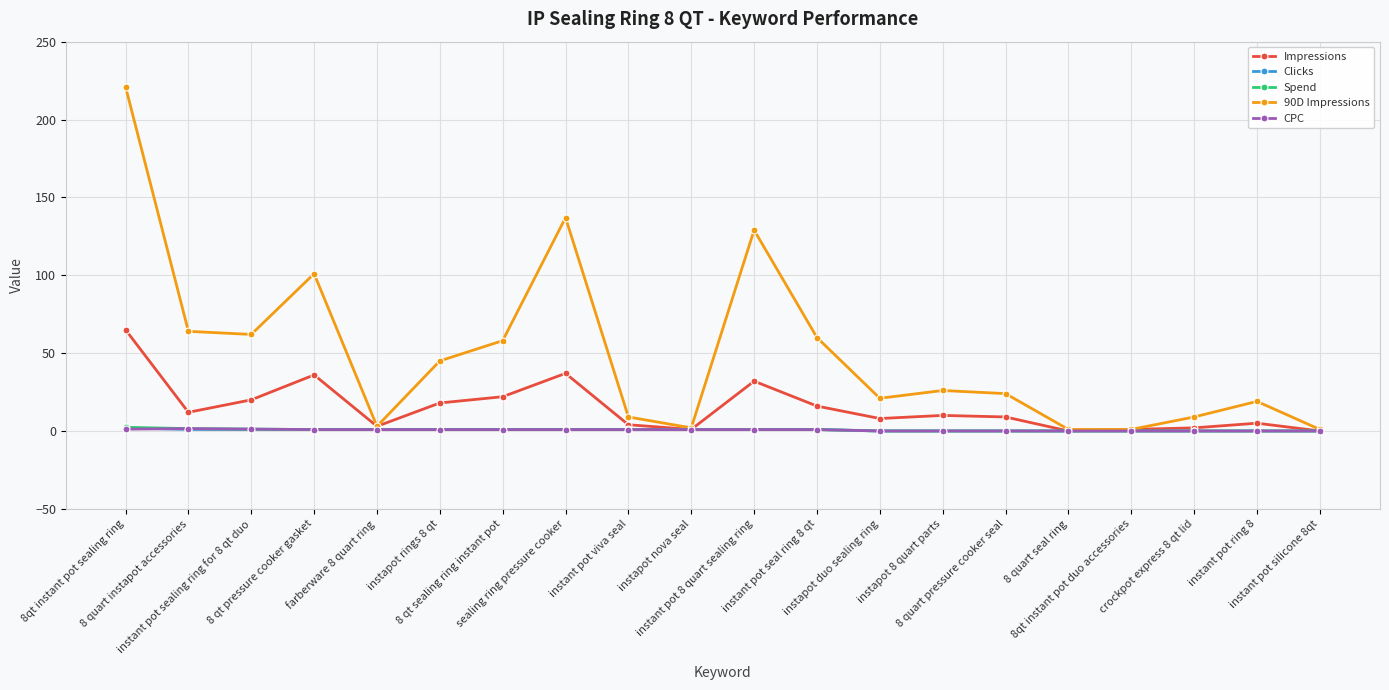

Which series has the largest range (max minus min)?

90D Impressions